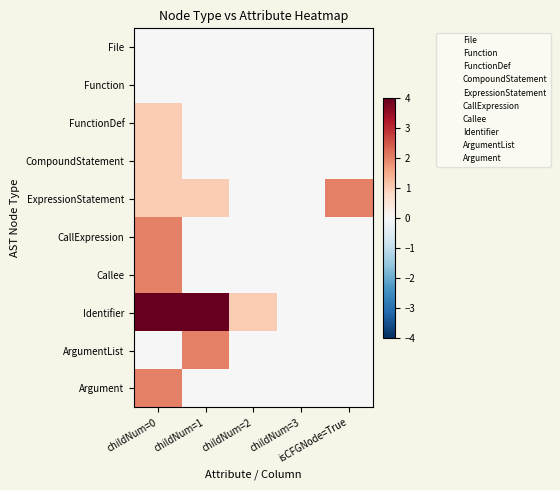

Which label corresponds to the smallest value in the chart?

childNum=0